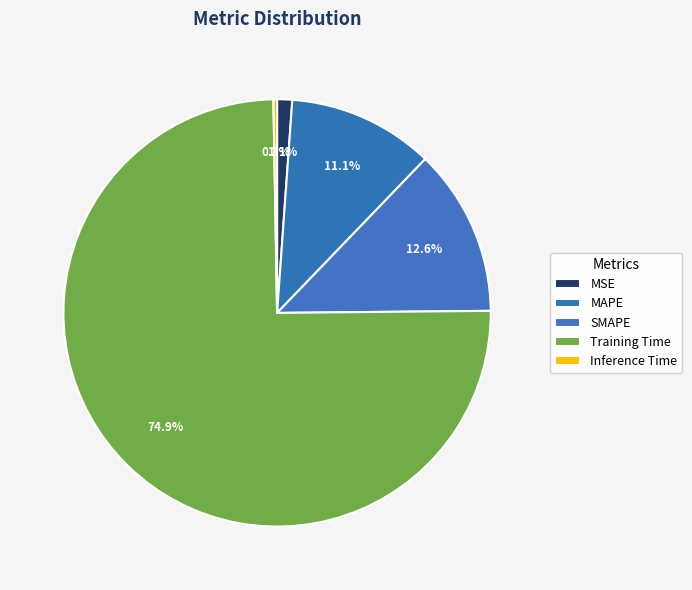

Which category has the biggest portion of the pie?

Training Time